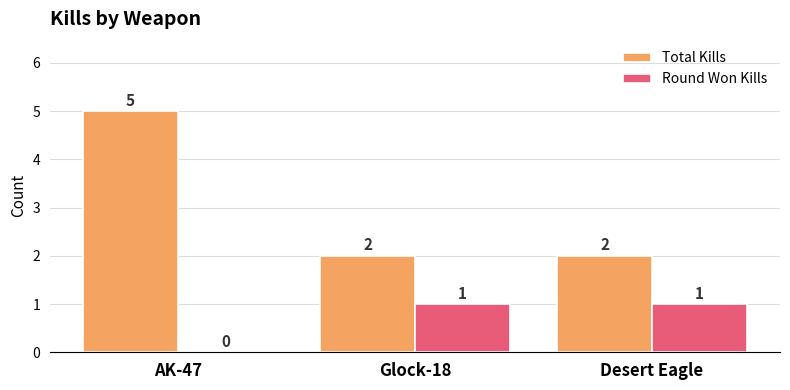

The Round Won Kills series shows 0 at AK-47. True or false?

True